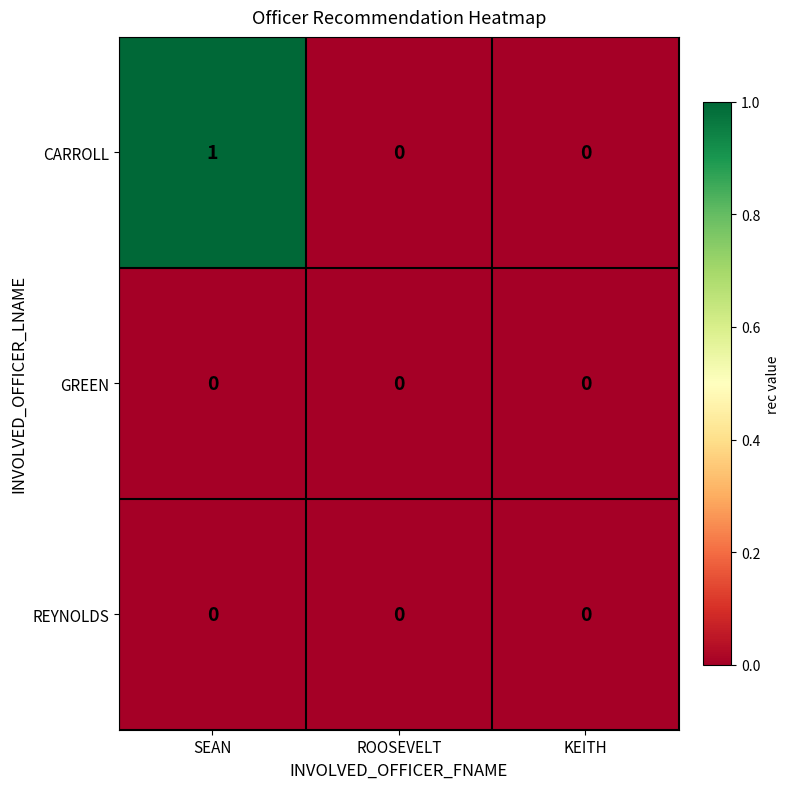

Which series has the widest spread of values?

CARROLL